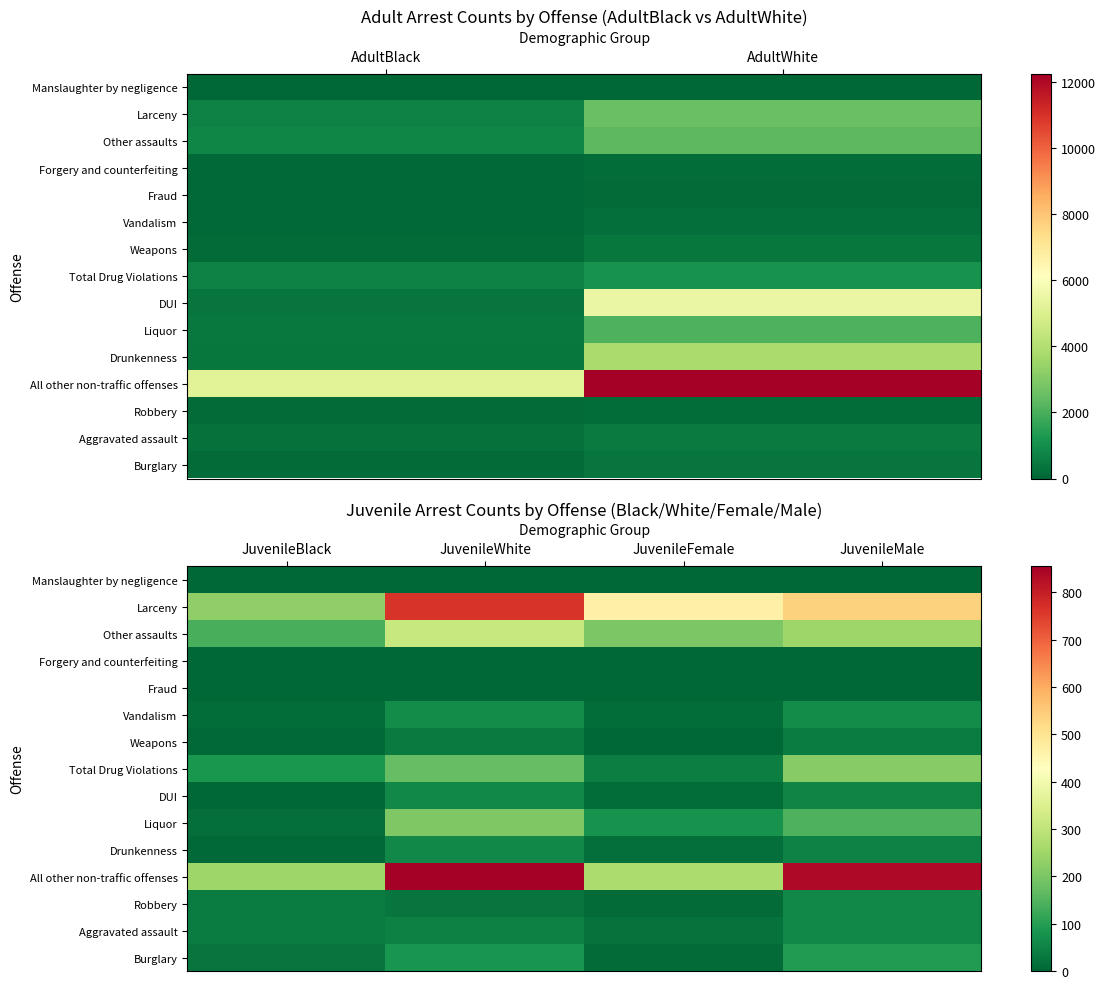

Which has a higher value, AdultWhite or AdultBlack?

AdultWhite